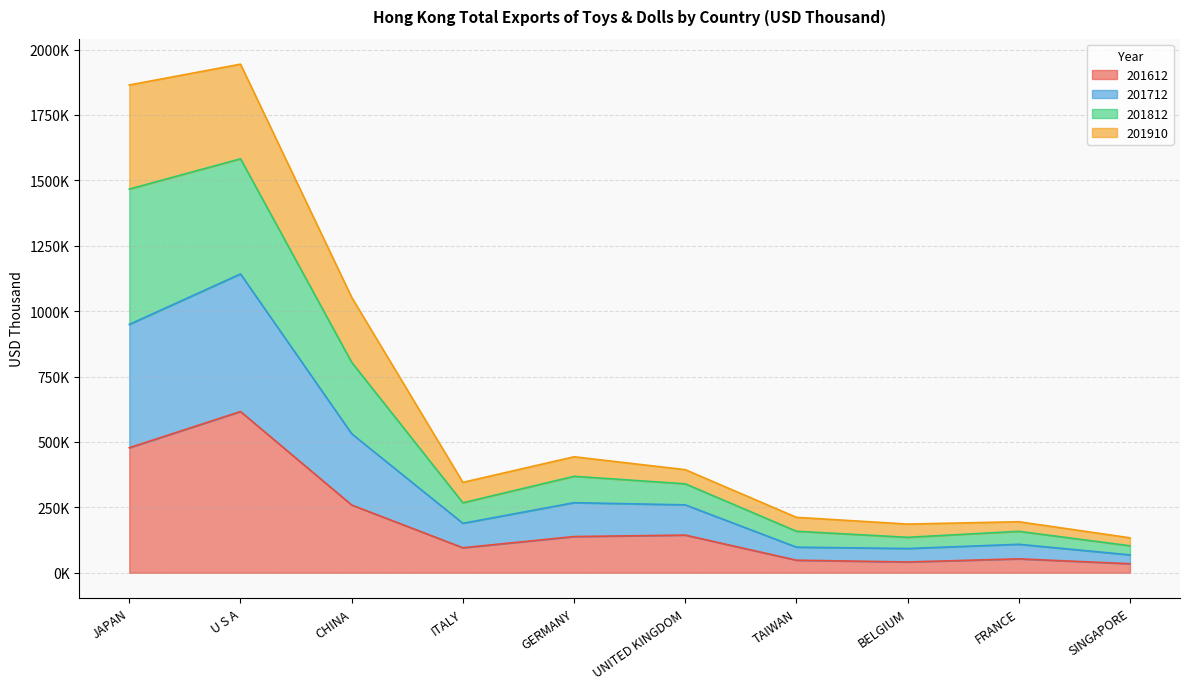

What is the spread (max minus min) of values at SINGAPORE?

99046.7